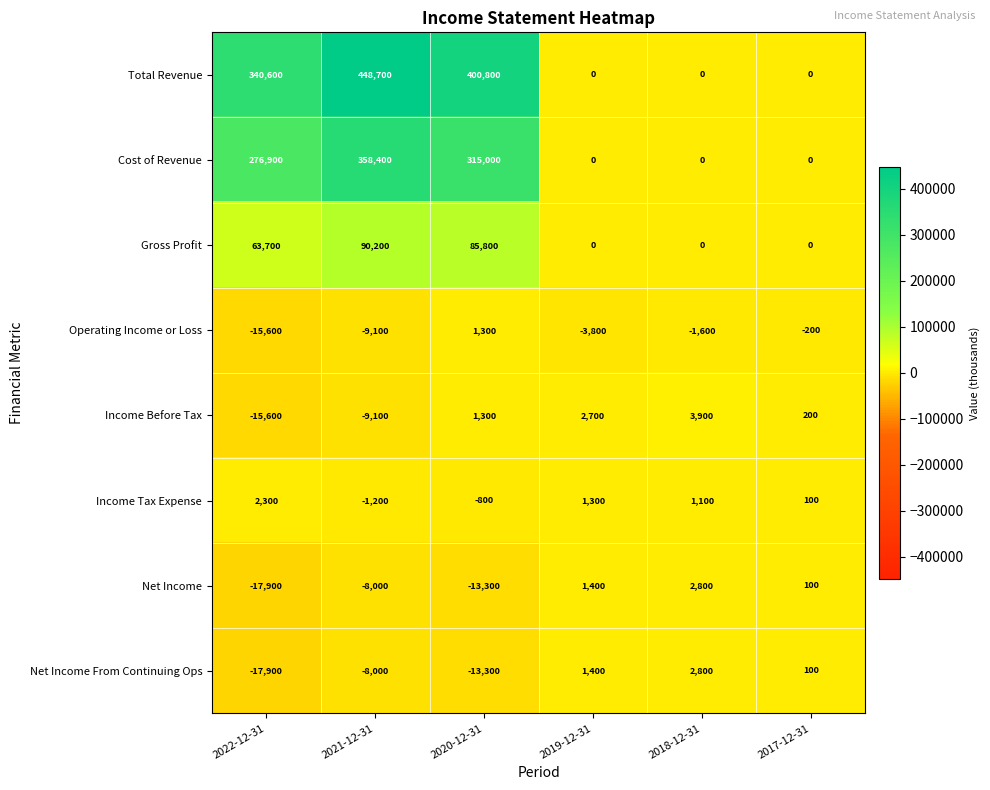

How many data points does each series have?

6